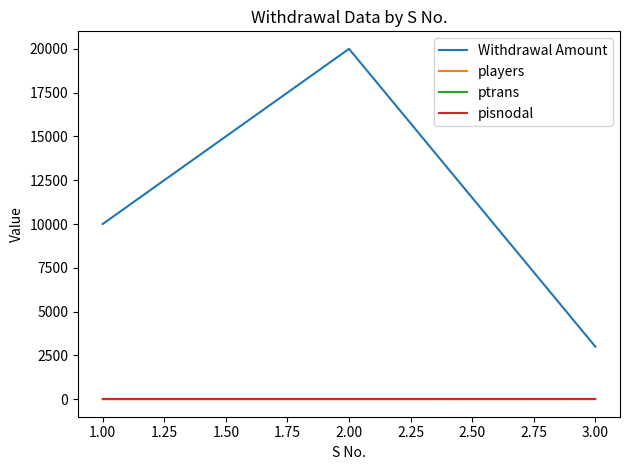

Which series changed the most between 1.00 and 2.00?

Withdrawal Amount